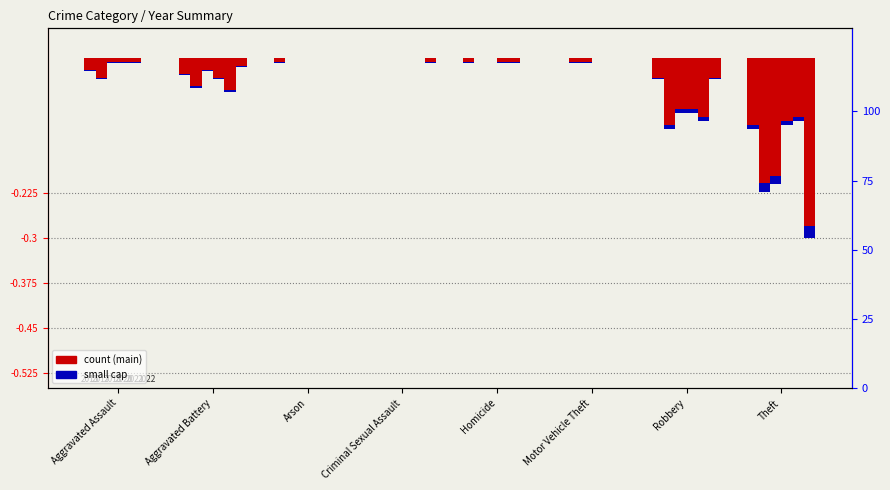

The value of 2022 at Motor Vehicle Theft is 0.0. True or false?

True